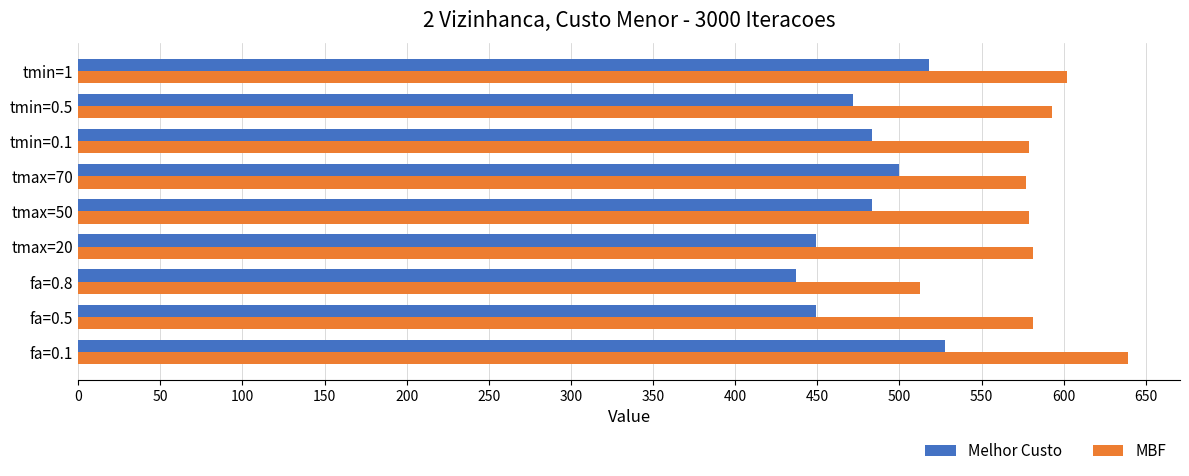

What is the smallest value displayed?

437.0